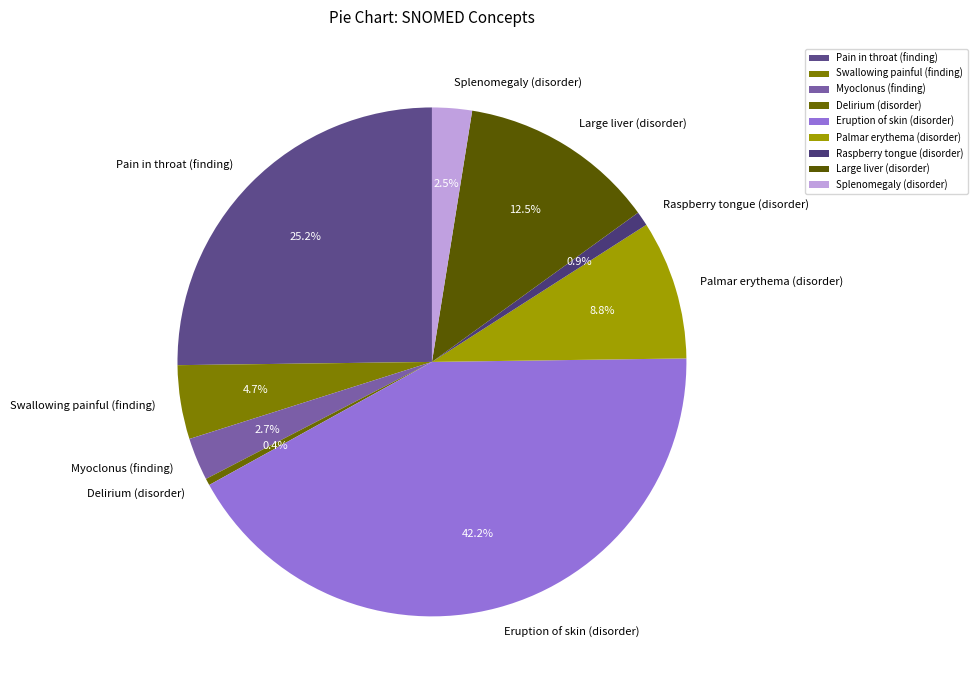

To the nearest percent, what is the average slice percentage?

11%